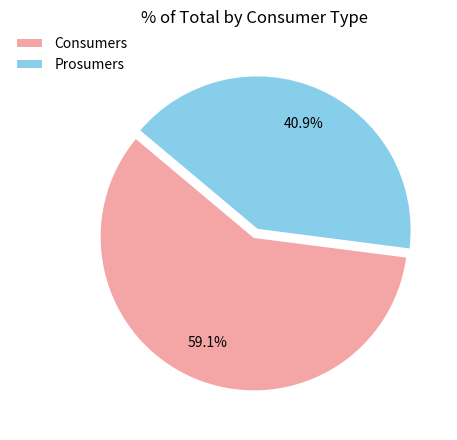

To the nearest percent, what is the difference between the Consumers and Prosumers slice percentages?

18%